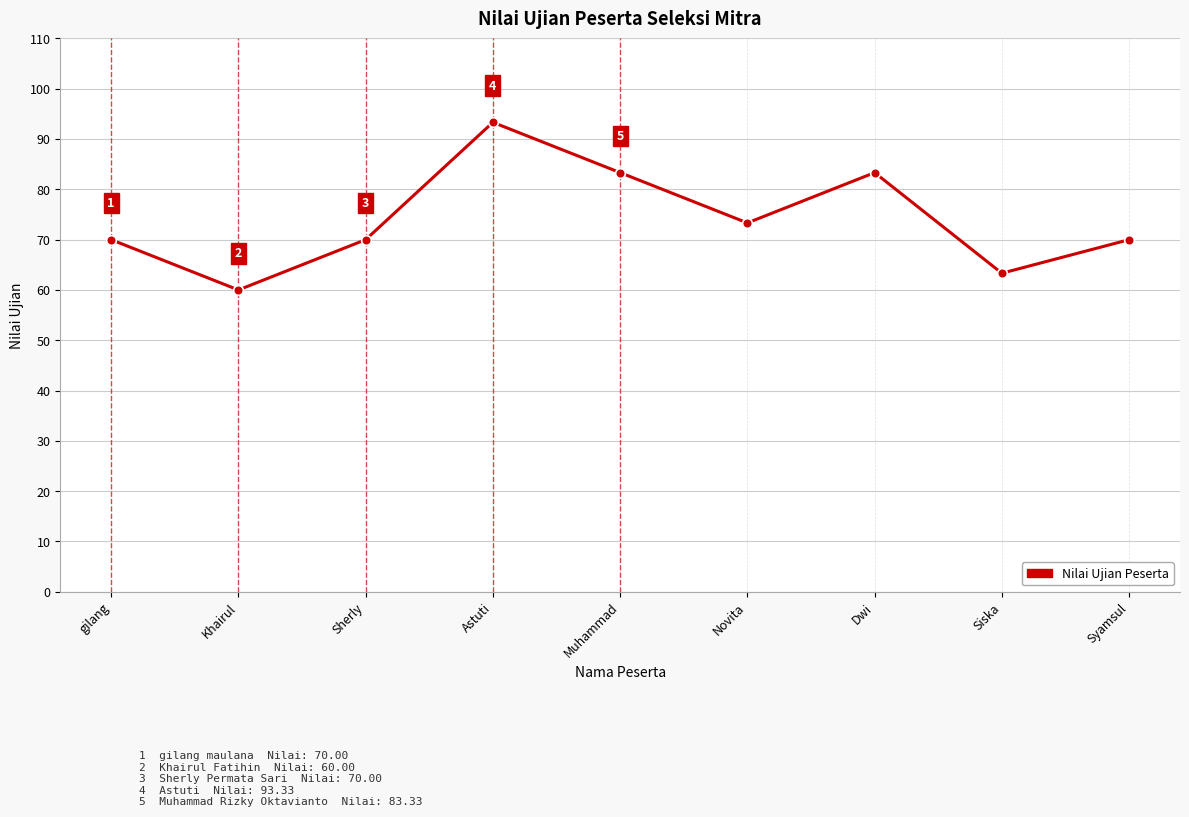

Does the chart display data point markers on the line(s)?

Yes